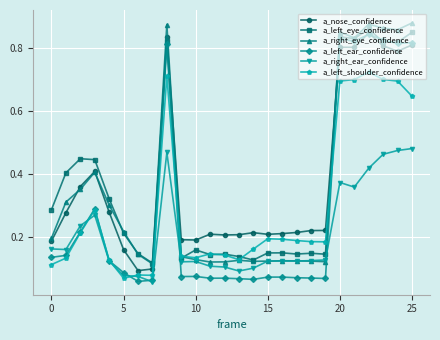

How many a_right_ear_confidence values are between 0 and 1?

26